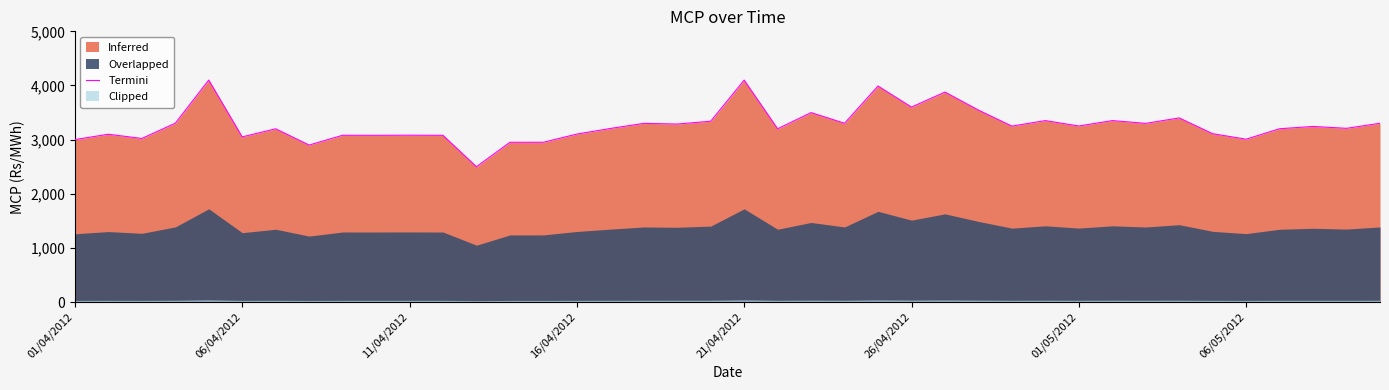

What is the minimum value for Termini?

2499.3